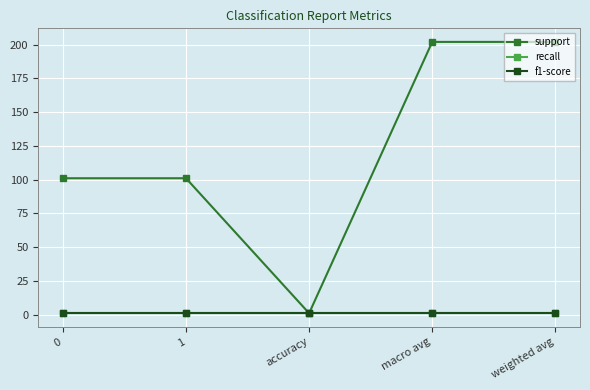

True or false: support and f1-score intersect in this chart.

False